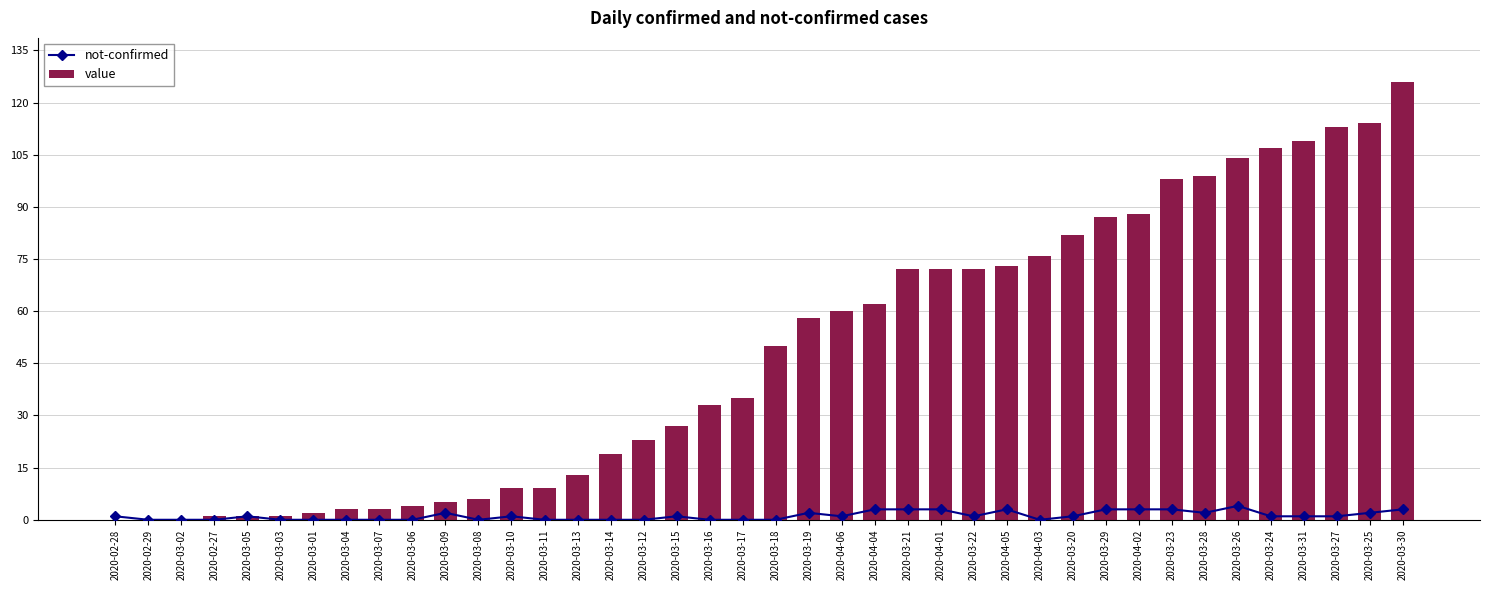

What is the value of the value bar at the 39th from the left?

114